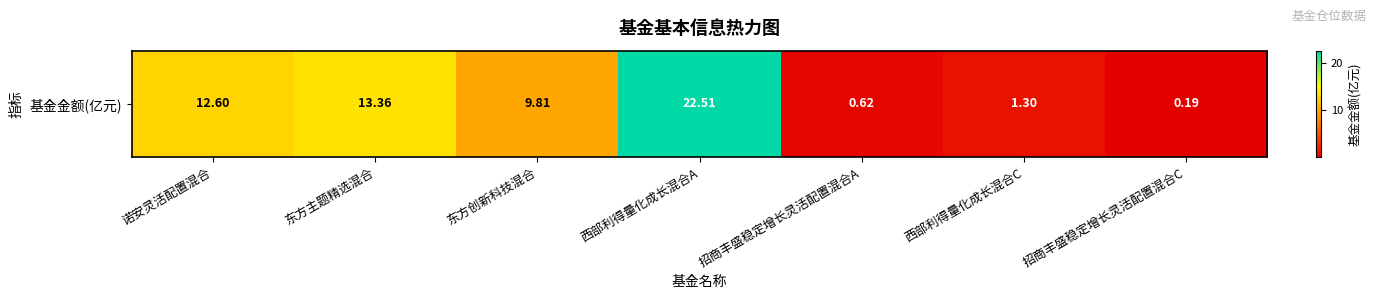

What is the minimum value shown in the chart?

0.2